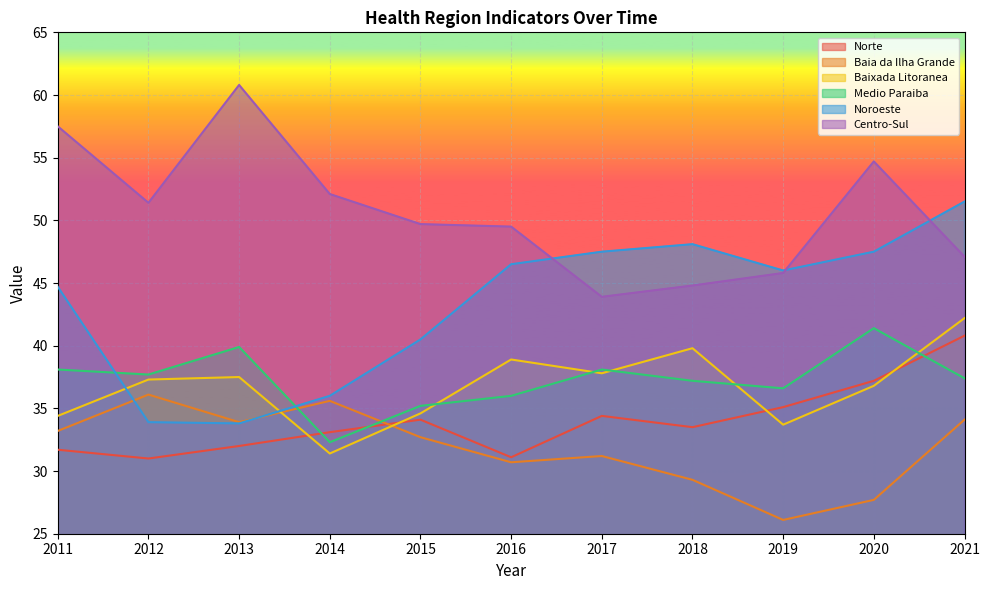

Where does the Baia da Ilha Grande series first go above 32?

2011